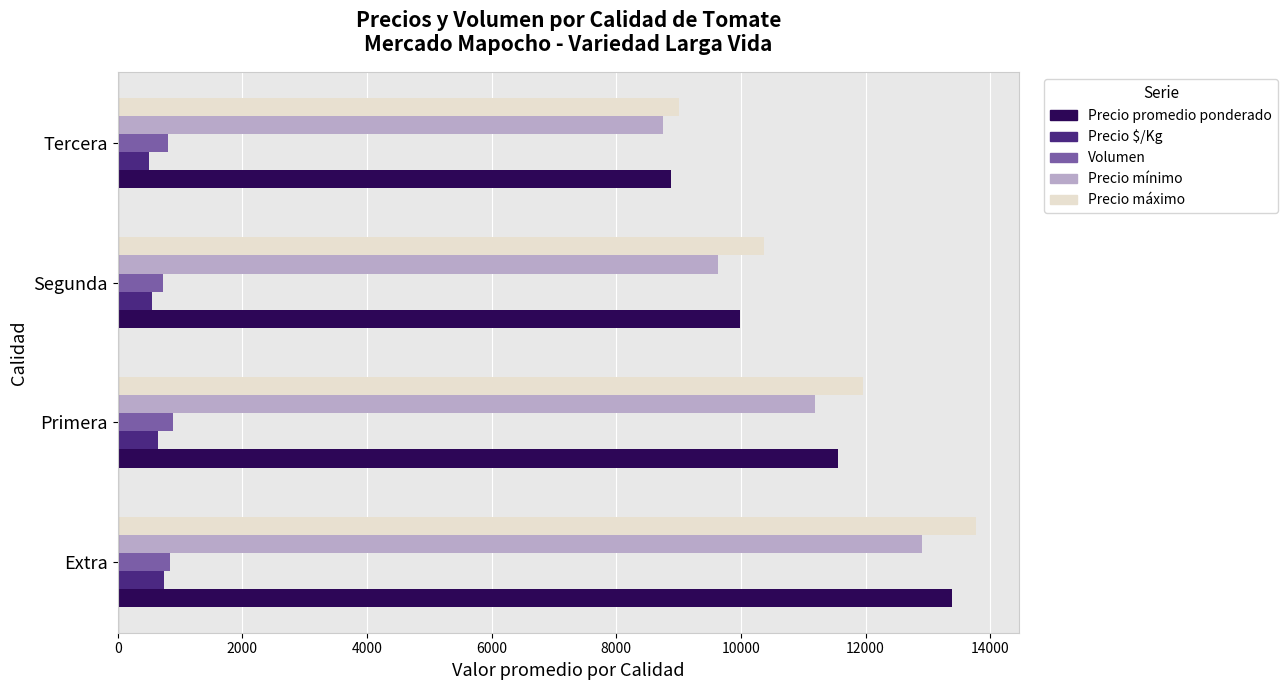

What is the difference between the second highest and minimum values in the Precio promedio ponderado series?

2674